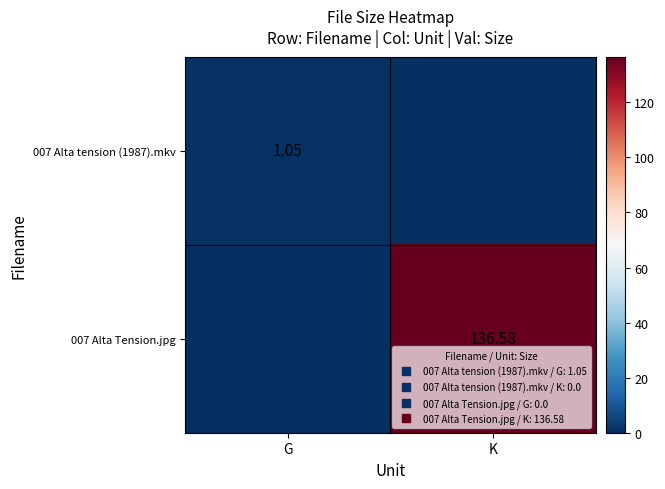

At which label is 007 Alta tension (1987).mkv closest to 0?

K